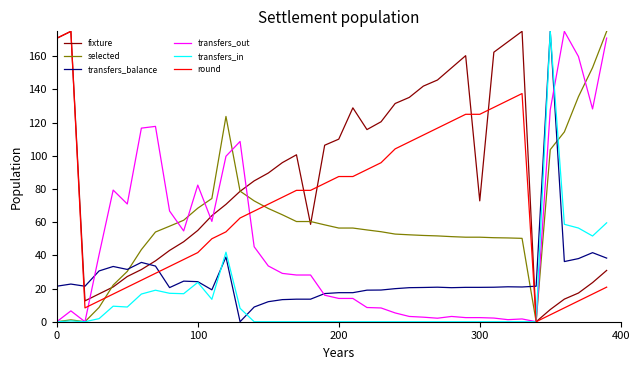

True or false: round and transfers_balance intersect in this chart.

True